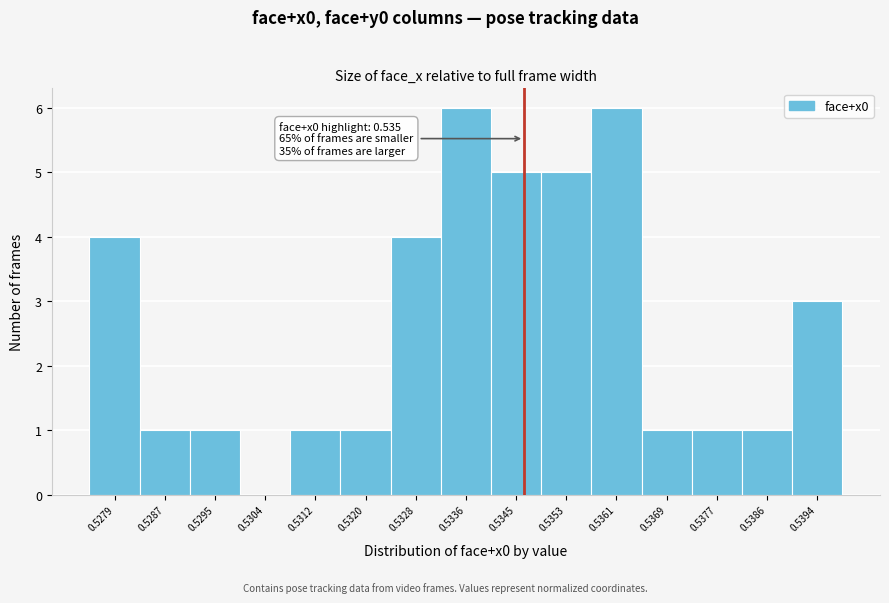

Reading right to left, extract all data points from this chart.

0.5394=3	0.5386=1	0.5377=1	0.5369=1	0.5361=6	0.5353=5	0.5345=5	0.5336=6	0.5328=4	0.5320=1	0.5312=1	0.5304=0	0.5295=1	0.5287=1	0.5279=4